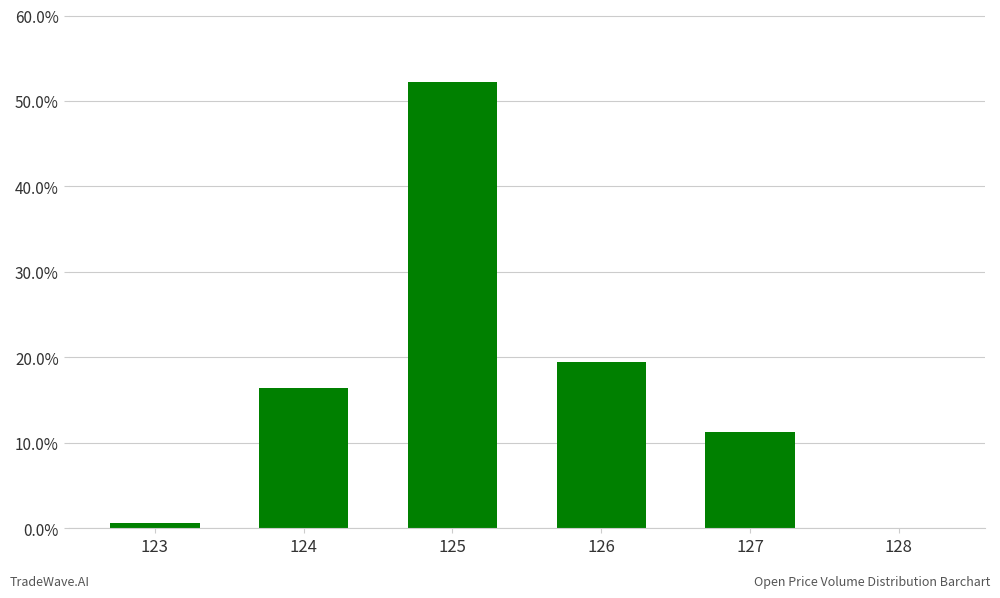

How many values exceed 16?

3